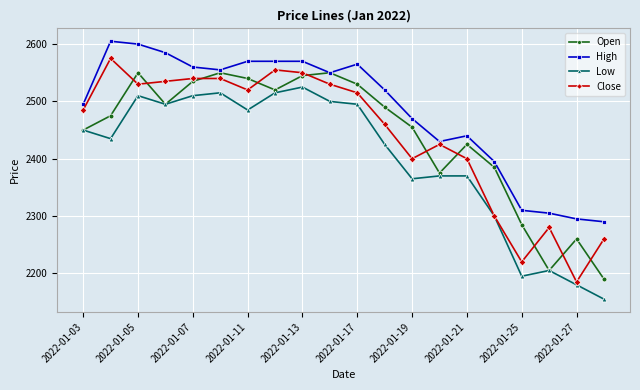

What is the highest value of the Open series?

2550